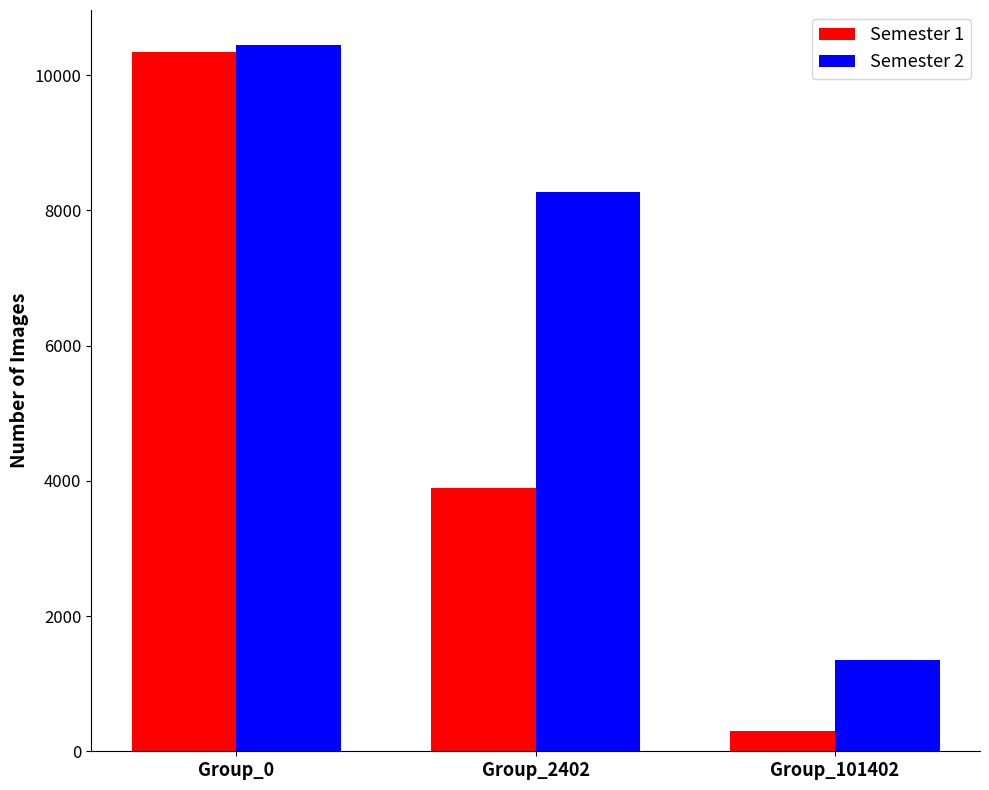

True or false: Semester 1 has a value of 16016 at Group_0.

False